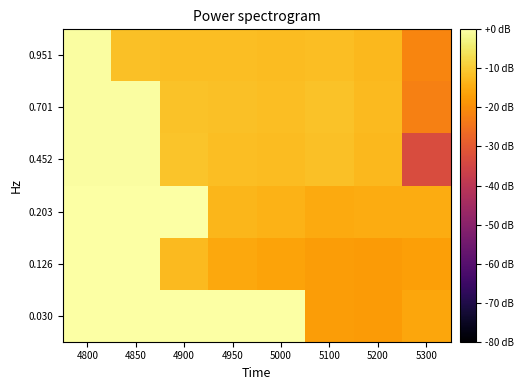

What is the smallest value displayed?

-33.2